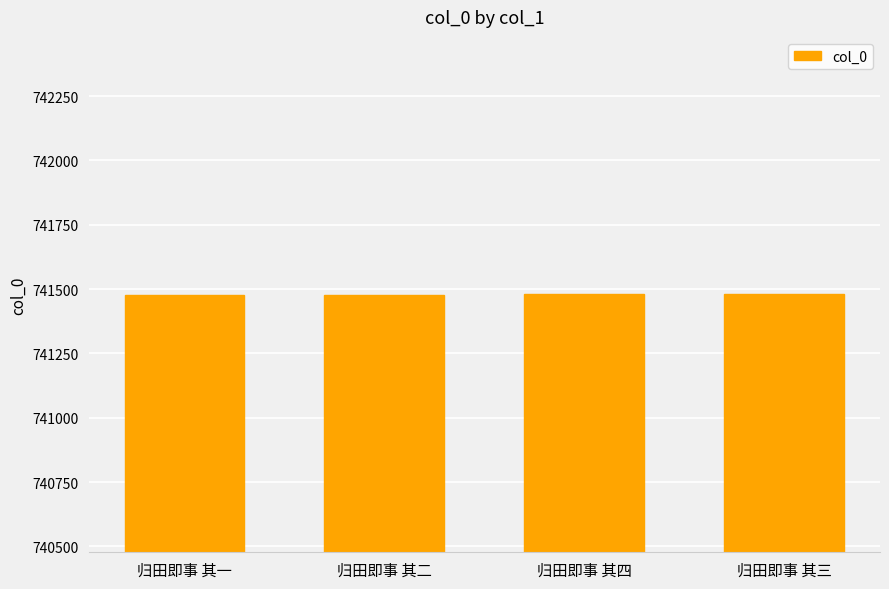

How many bars are there in total?

4